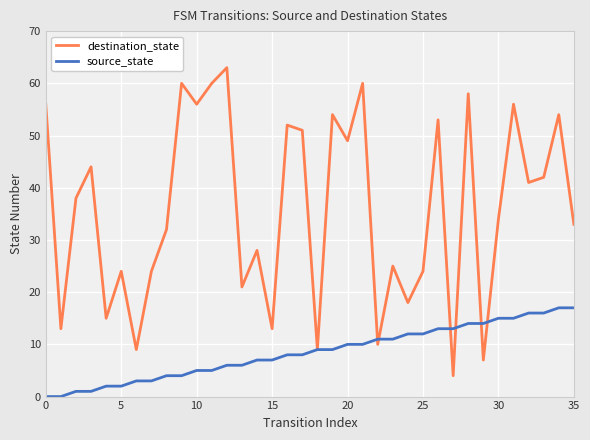

Which series has the widest spread of values?

destination_state